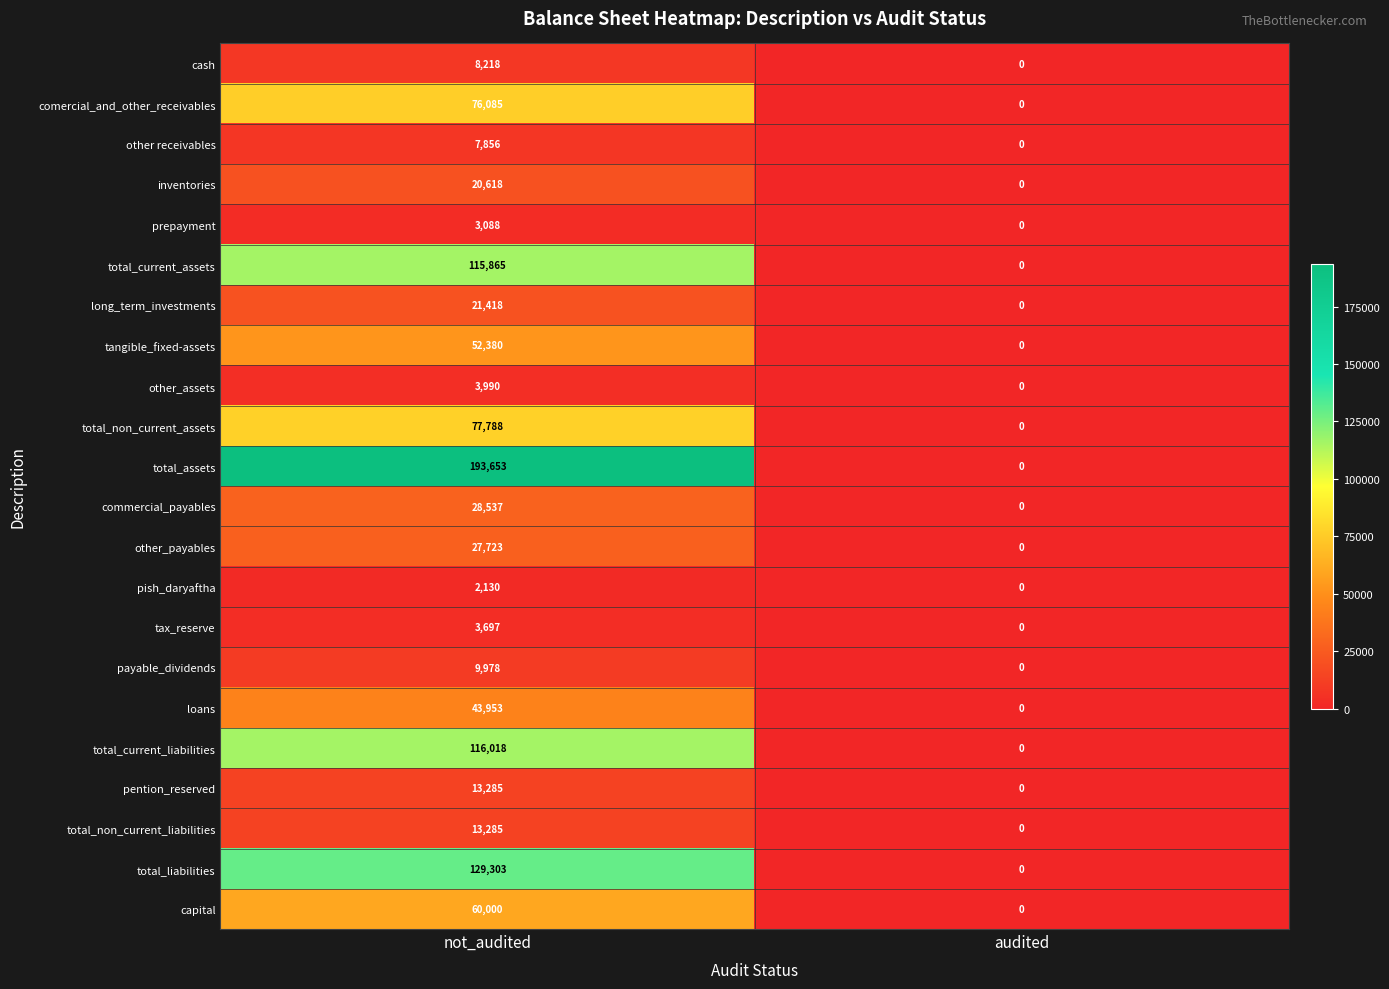

Which label corresponds to the largest value in the chart?

not_audited